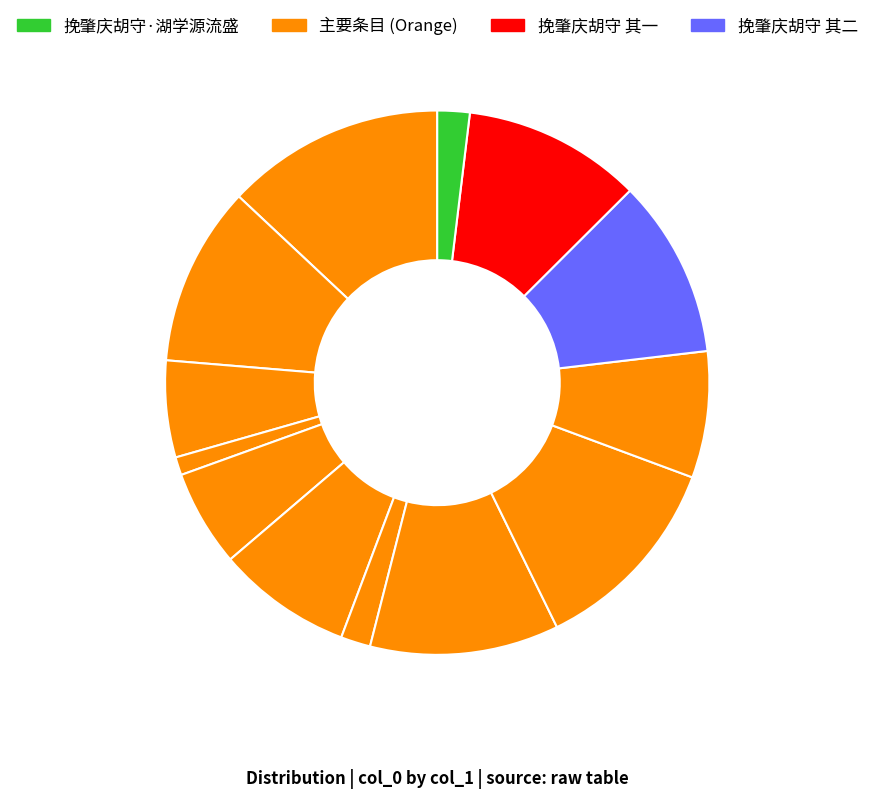

Count the number of slices in the pie.

13